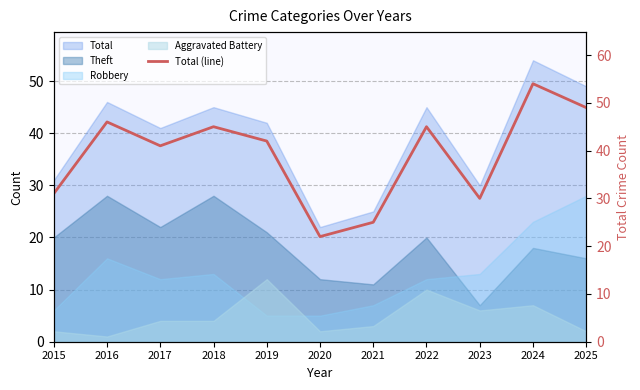

Count the number of values greater than 42.

5